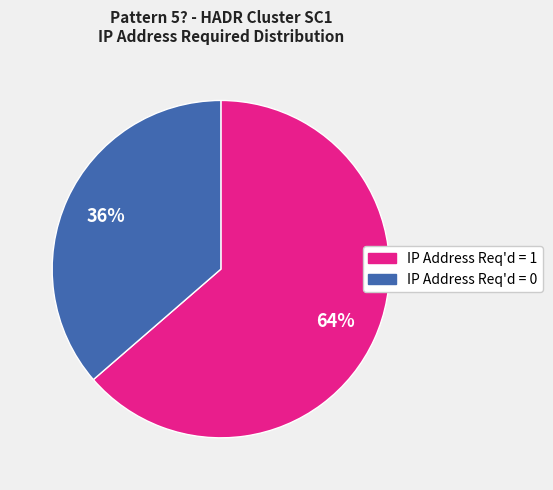

What percentage is the IP Address Req'd = 0 slice, to the nearest percent?

36%